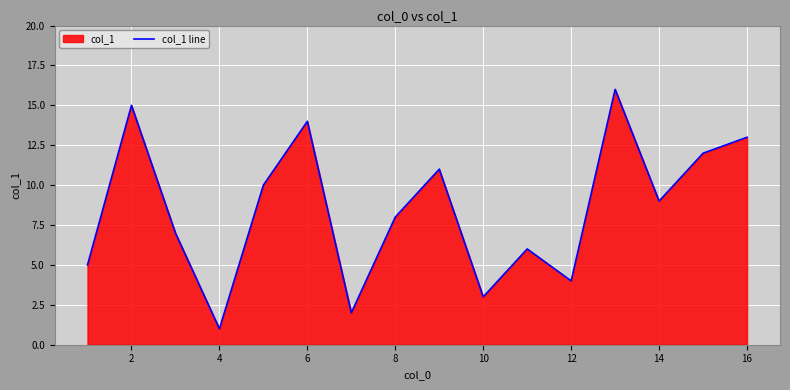

What is the change in value from 4 to 10?

+2